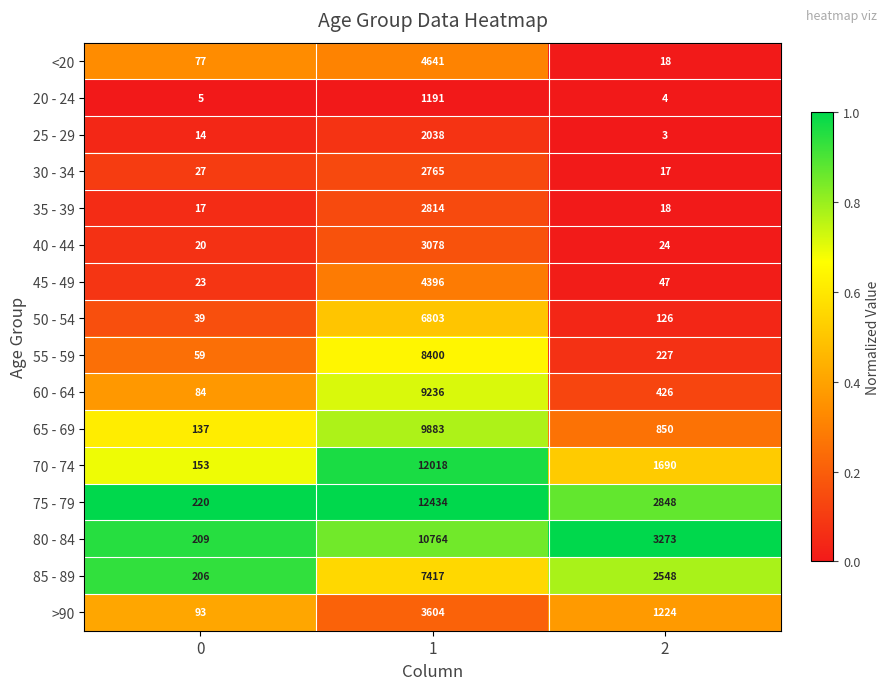

What is the average value of the 75 - 79 series?

5167